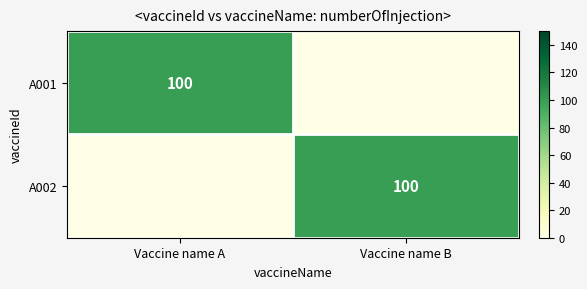

The value of A002 at Vaccine name B is 42. True or false?

False